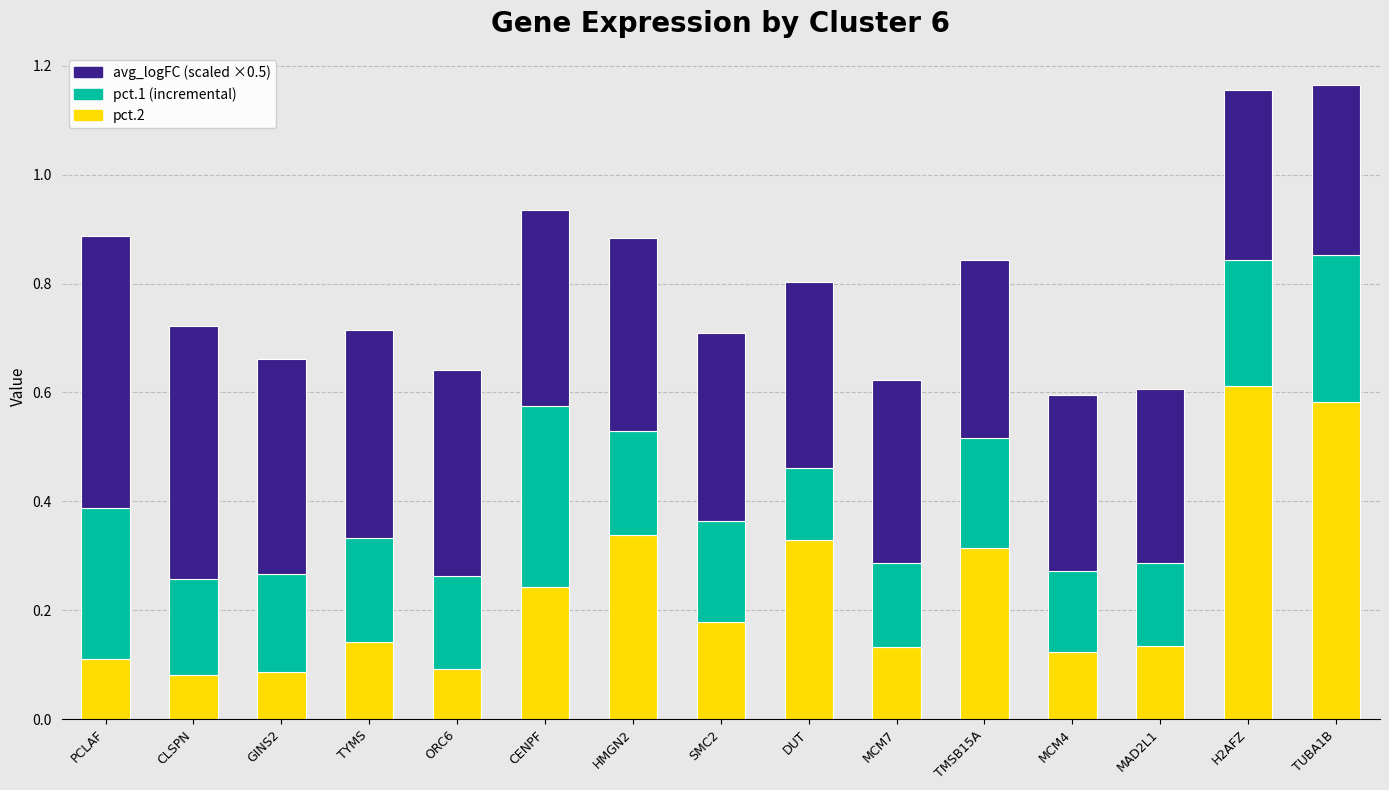

Count the pct.2 values in the range 0 to 1.

15